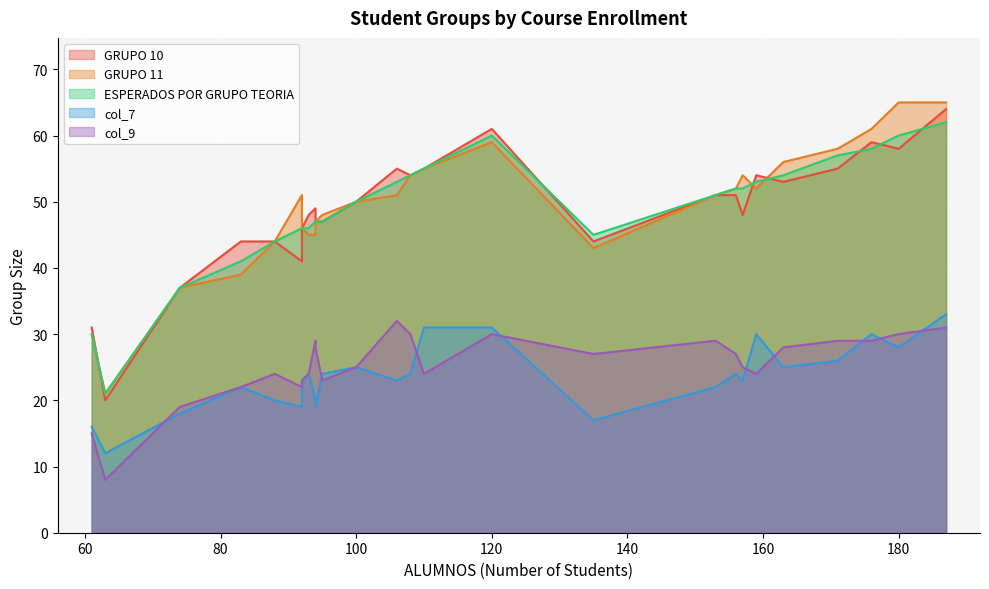

How many interior local peaks does the col_9 series have?

7